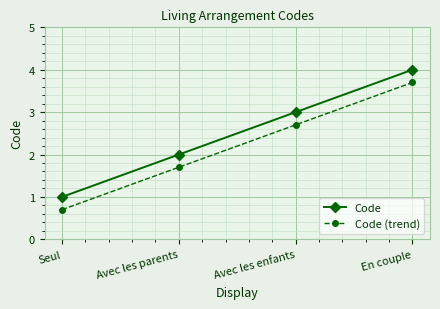

What is the difference between the highest and lowest values at En couple?

0.3